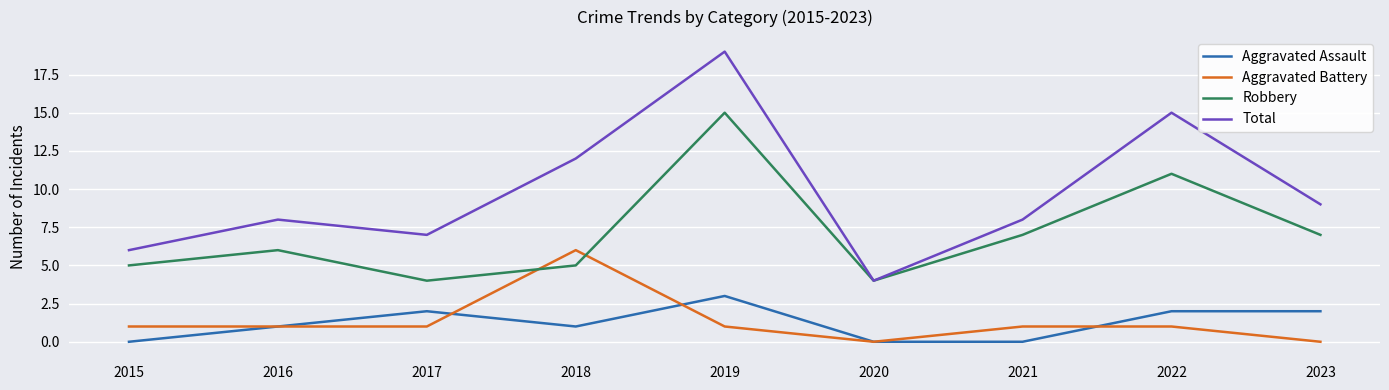

Is the value of Robbery at 2020 greater than the value of Total at 2023?

No